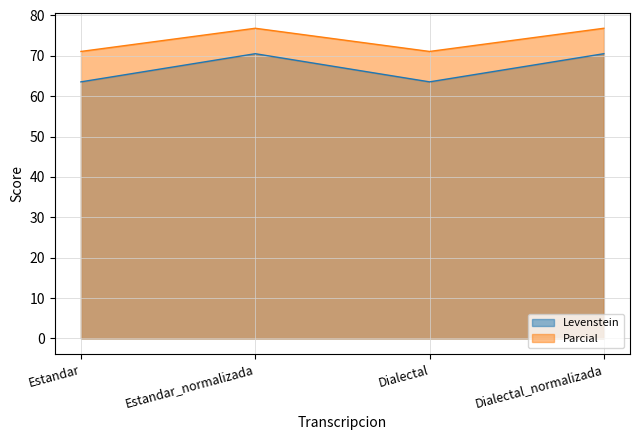

Reading left to right, list all the values displayed in this chart.

Levenstein: 63.6	70.5	63.6	70.5
Parcial: 71.1	76.8	71.1	76.8